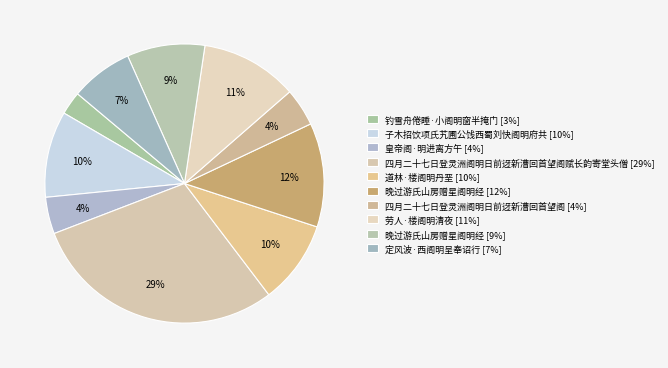

Count the number of slices in the pie.

10